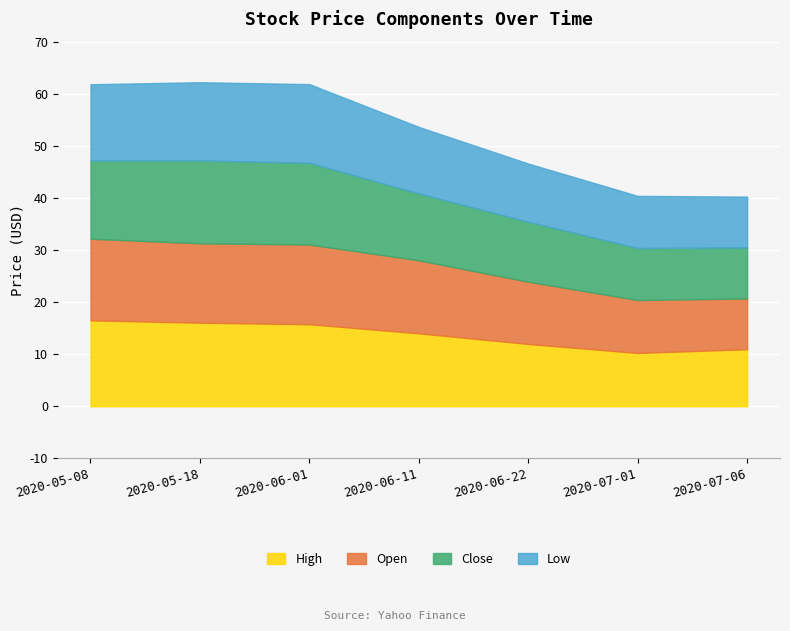

After their last crossing, which series has the higher values: Open or Close?

Close